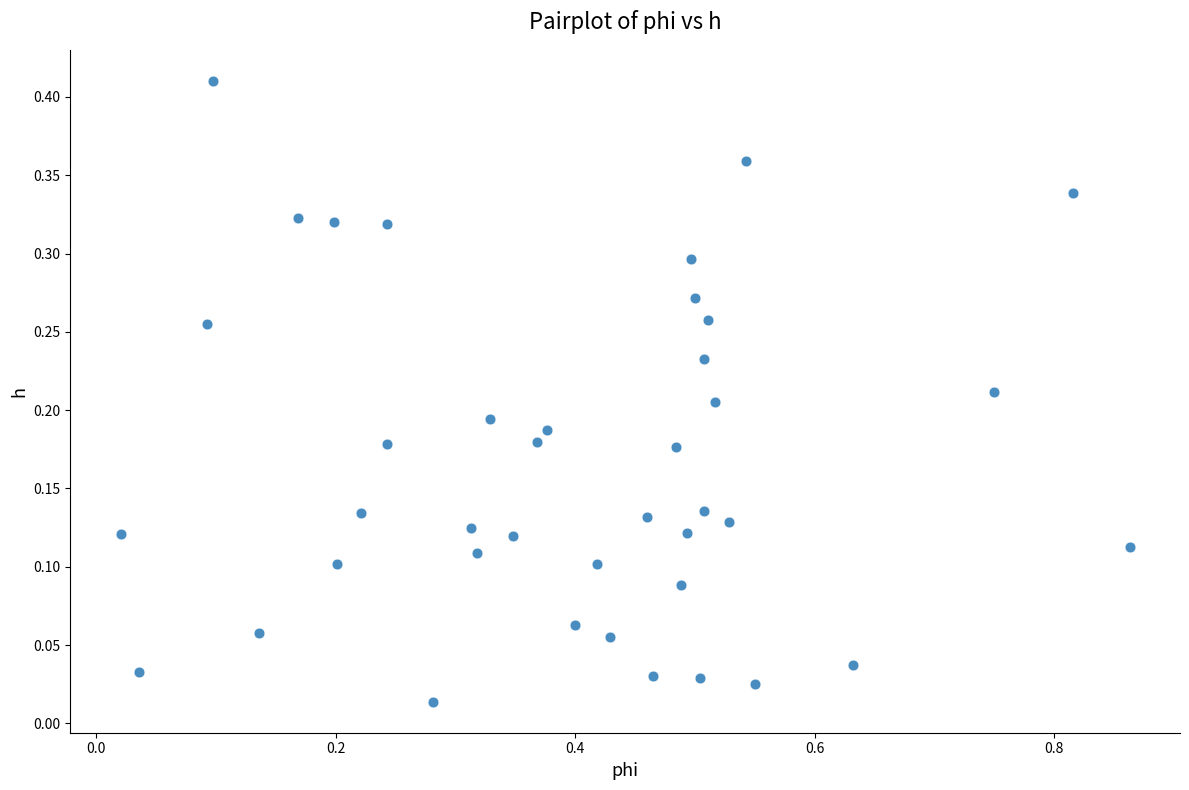

What is the range of X values (max minus min)?

0.8